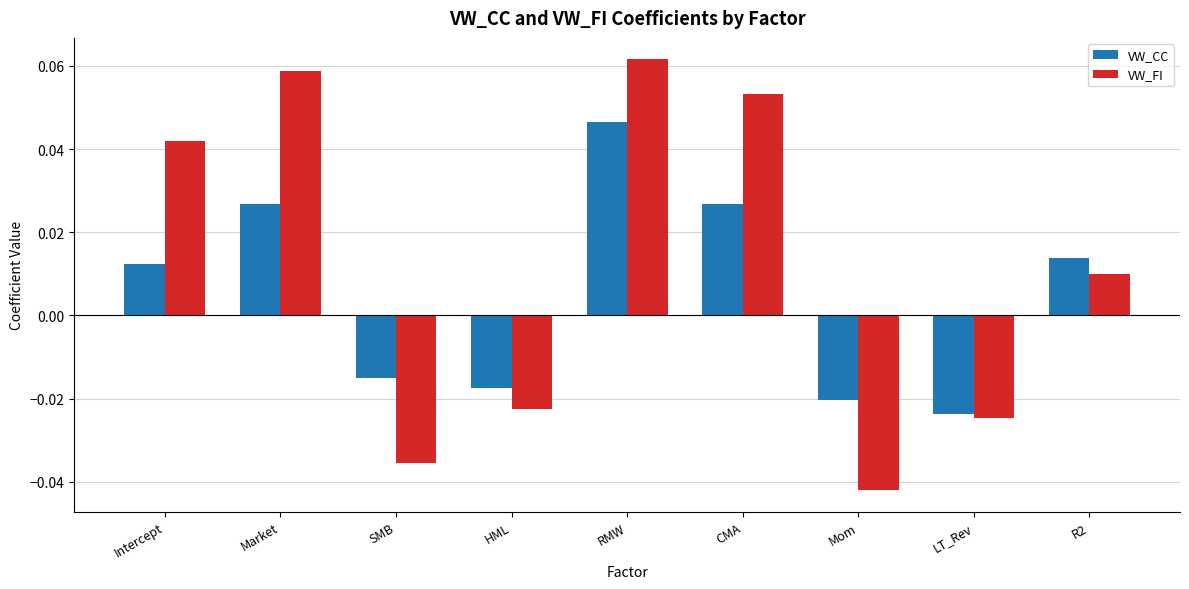

List the series in order of their peak value, lowest first.

VW_CC, VW_FI